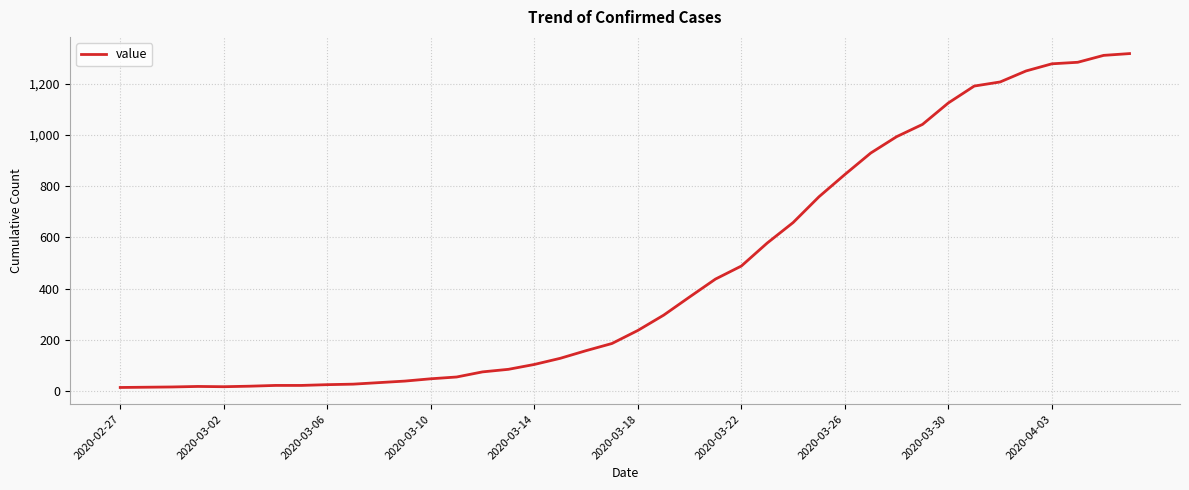

How many lines are shown in the chart?

1